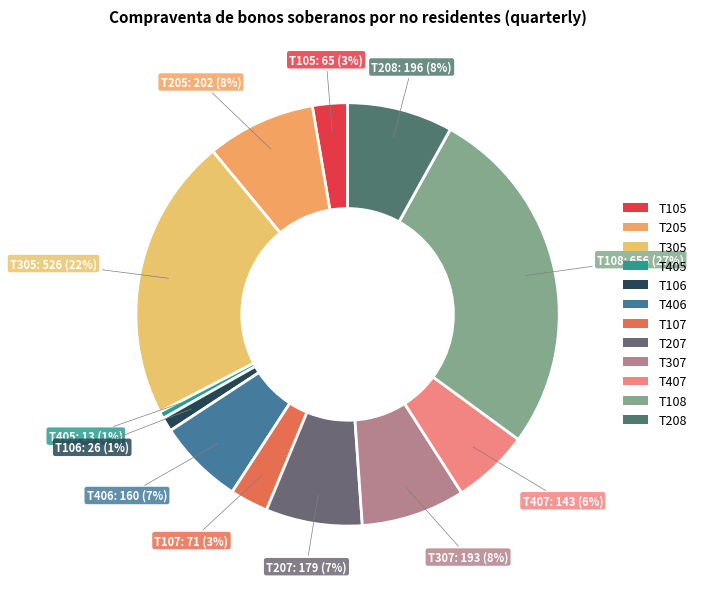

Combined, do T305 and T208 account for over 50%?

No